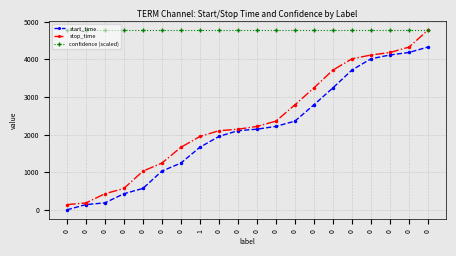

True or false: confidence (scaled) has a value of 7089 at 0.

False